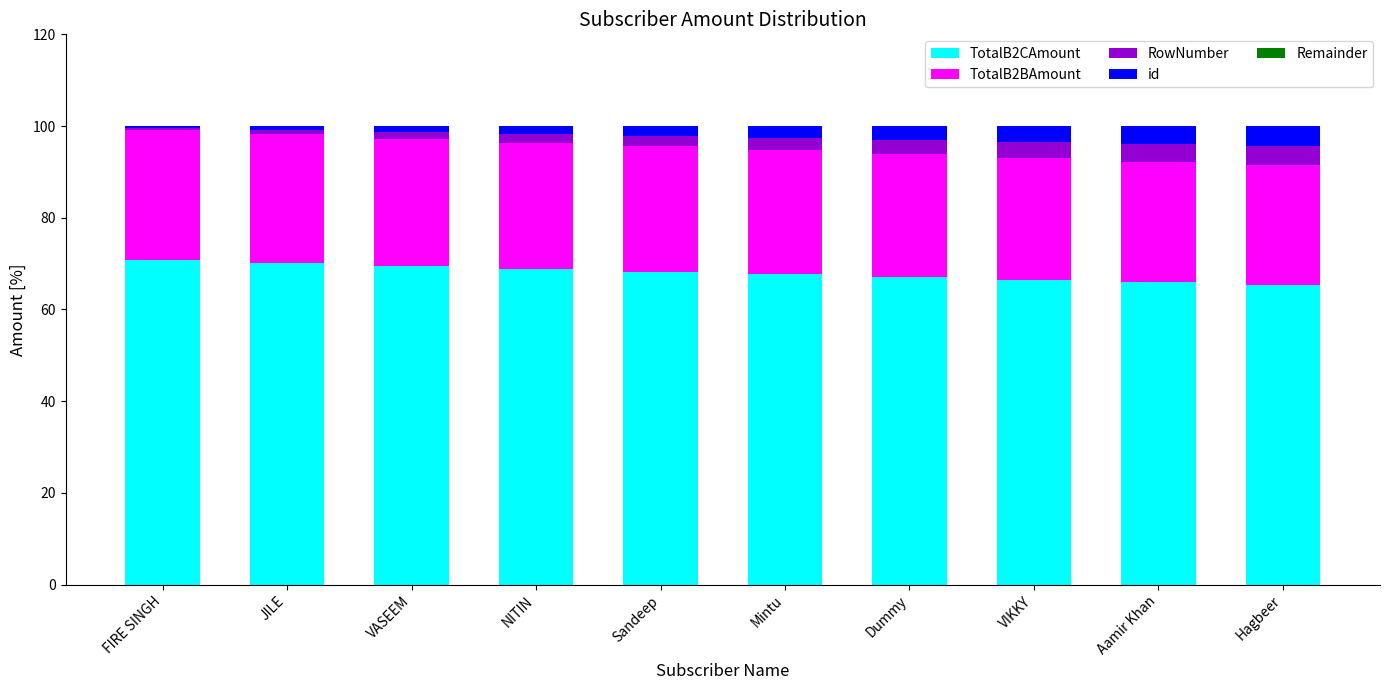

What is the minimum value for TotalB2CAmount?

65.3